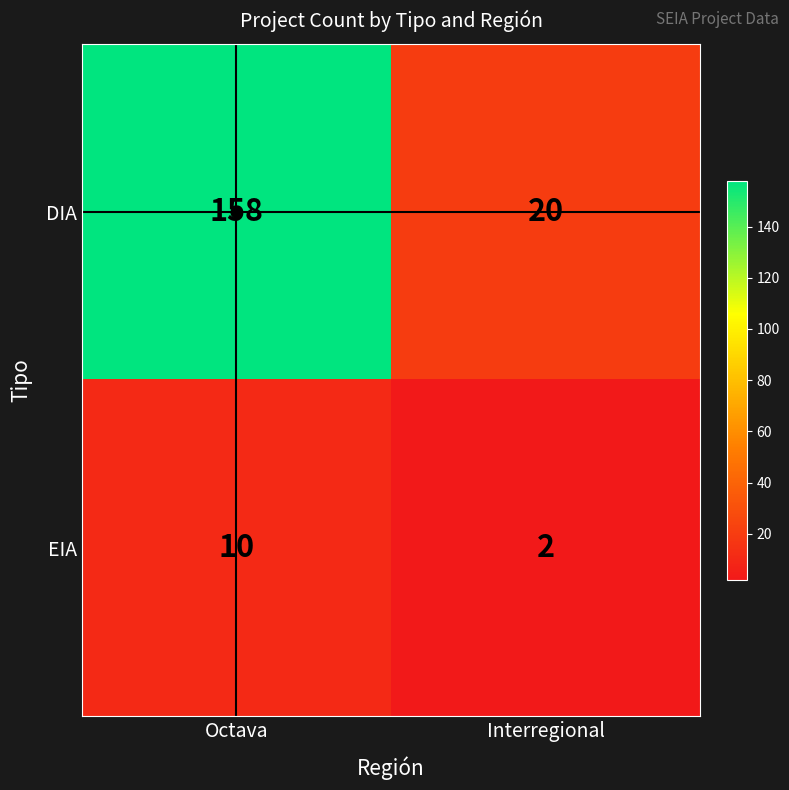

What is the minimum value for DIA?

20